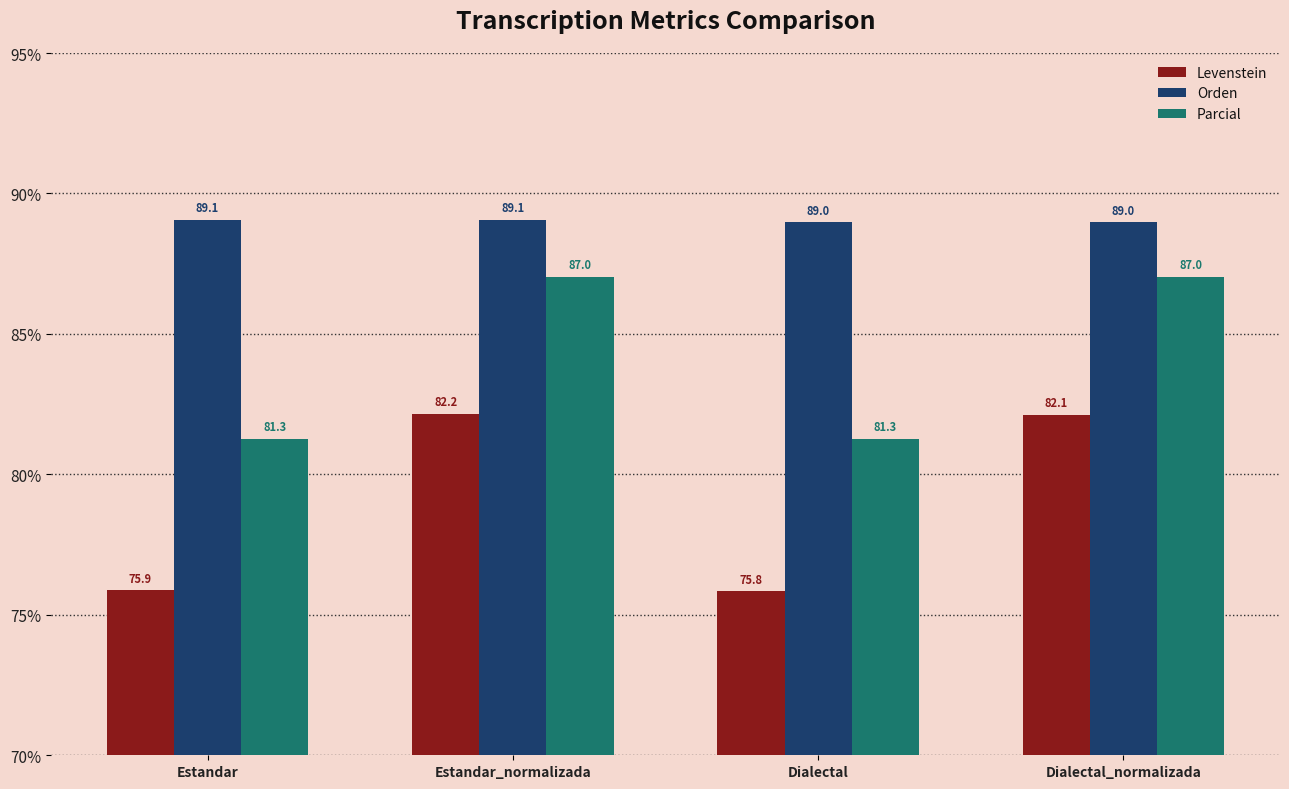

What is the greatest value displayed?

89.1